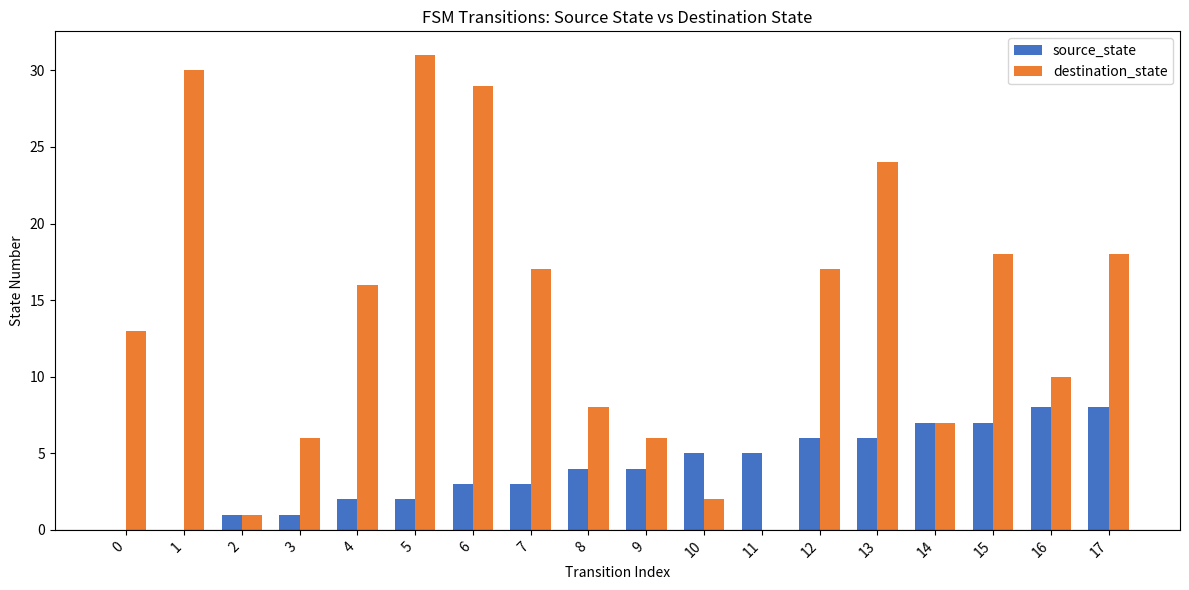

Which series has the widest spread of values?

destination_state